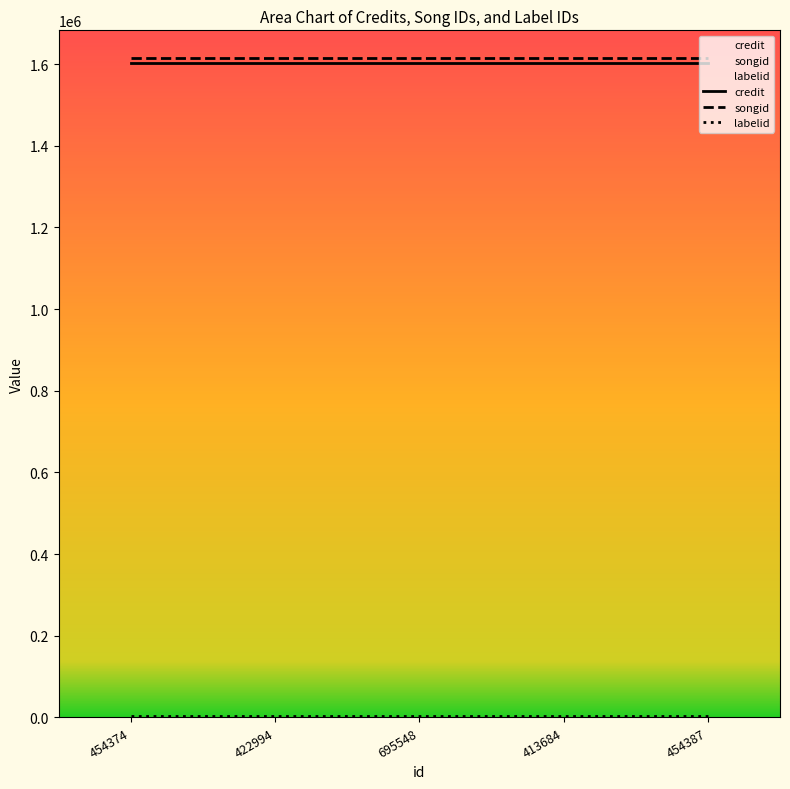

Reading left to right, list all the values displayed in this chart.

credit: 1602660	1602660	1602660	1602660	1602660
songid: 1615889	1615889	1615889	1615889	1615889
labelid: 3598	3598	3598	3598	3598